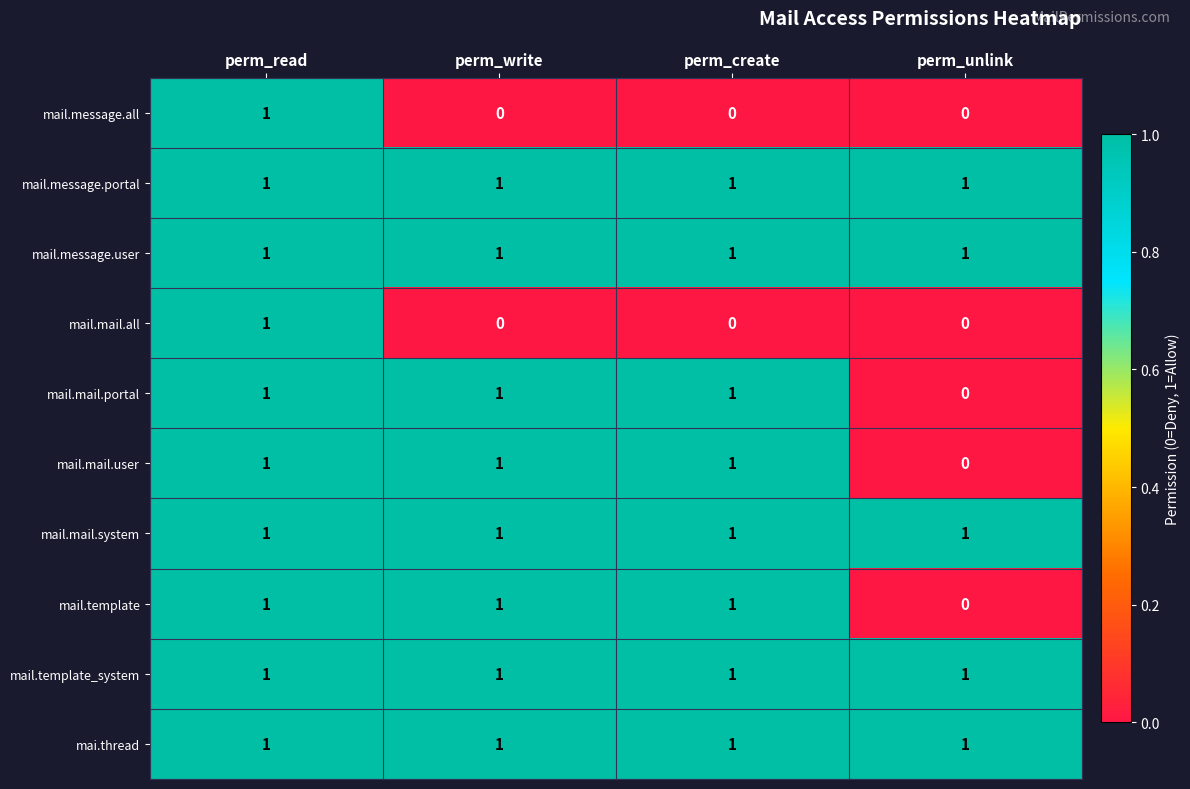

Is the value of mail.mail.user at perm_unlink greater than the value of mail.template_system at perm_write?

No